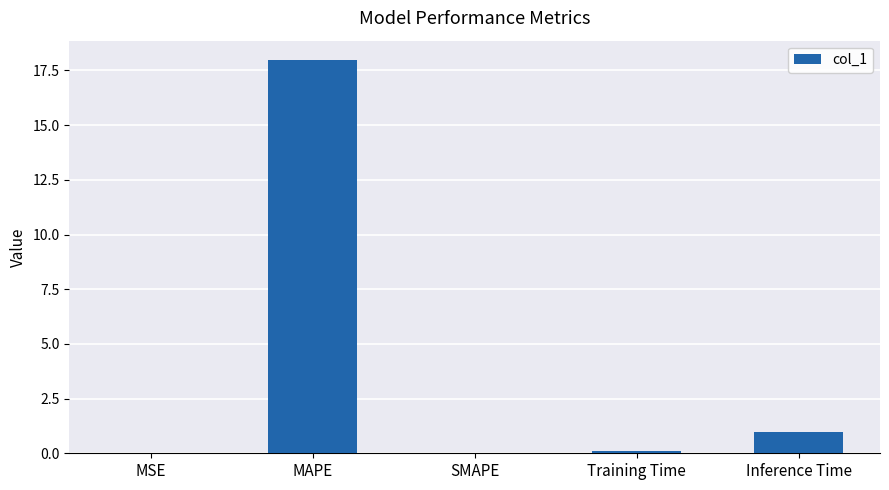

What is the average value?

3.8